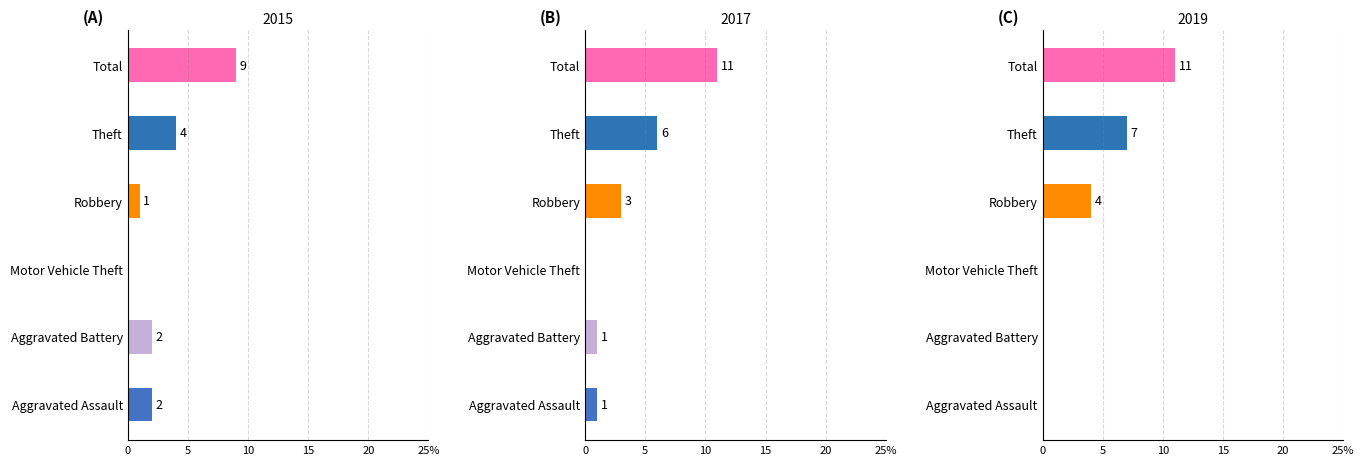

At how many categories does at least one series exceed 3?

3